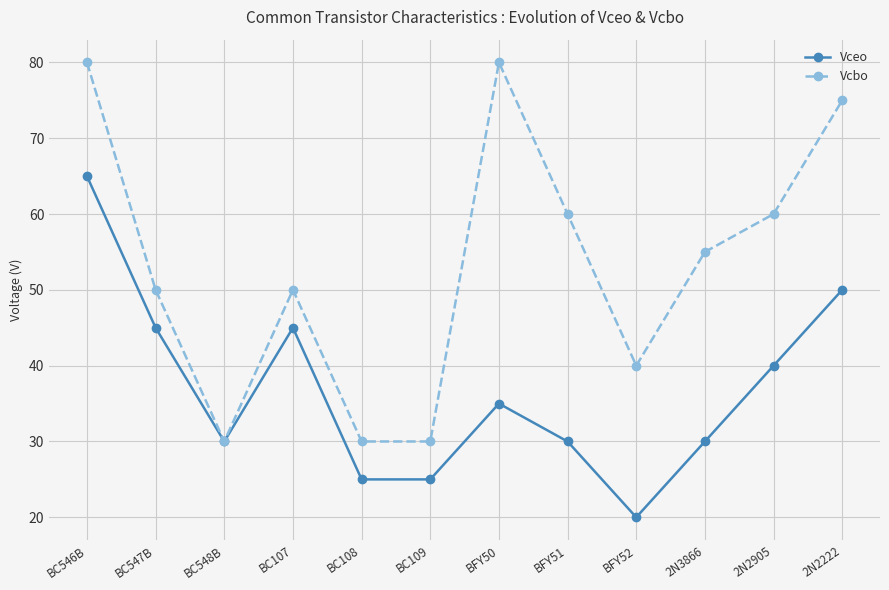

Between BFY51 and BFY52, which series saw the biggest shift?

Vcbo